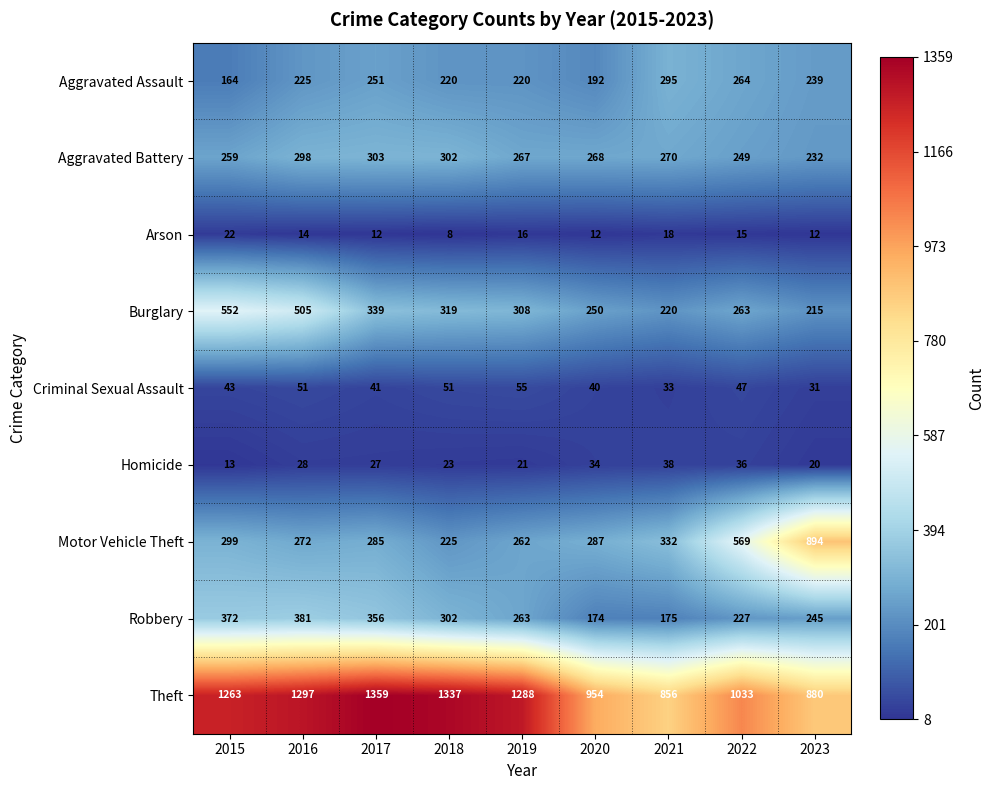

At how many categories does at least one series exceed 664?

9